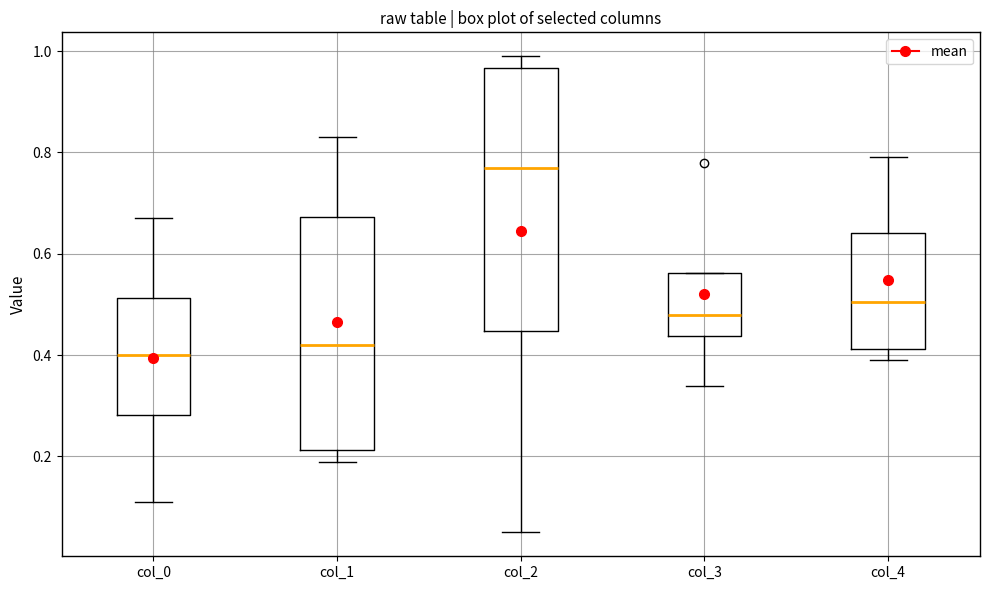

Reading left to right, transcribe this box plot: for each box, give where its median line is, the range the box spans, and where its two whiskers end, as read against the y-axis. The values are not printed on the chart, so give them approximately, as read against the axis.

col_0: median 0.40, box 0.28 to 0.52, whiskers 0.12 to 0.68
col_1: median 0.42, box 0.22 to 0.68, whiskers 0.20 to 0.84
col_2: median 0.78, box 0.44 to 0.96, whiskers 0.06 to 1.00
col_3: median 0.48, box 0.44 to 0.56, whiskers 0.34 to 0.56
col_4: median 0.50, box 0.42 to 0.64, whiskers 0.40 to 0.80